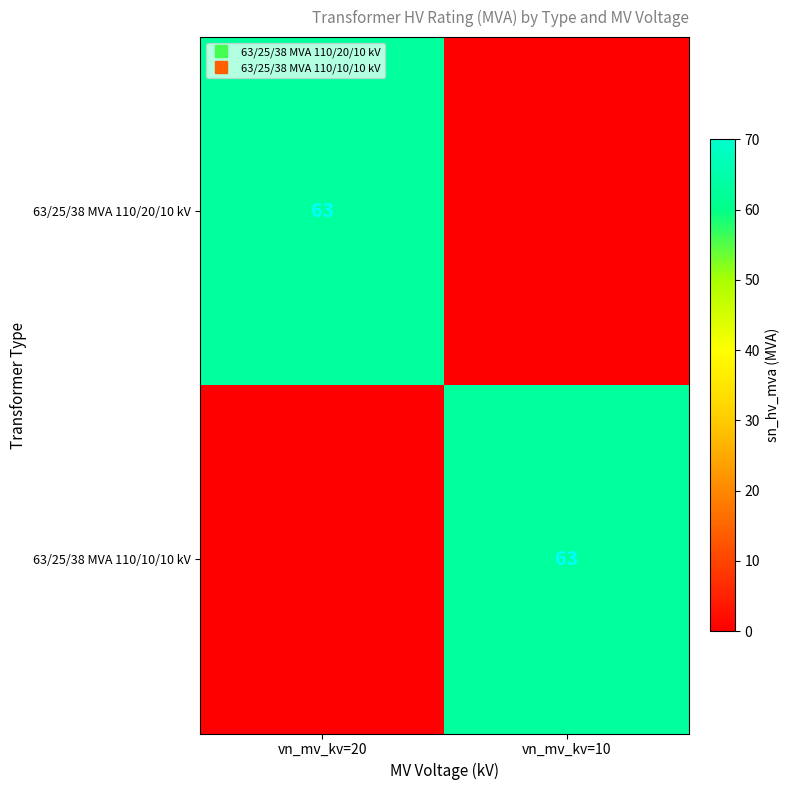

List the series in order of their peak value, lowest first.

63/25/38 MVA 110/20/10 kV, 63/25/38 MVA 110/10/10 kV